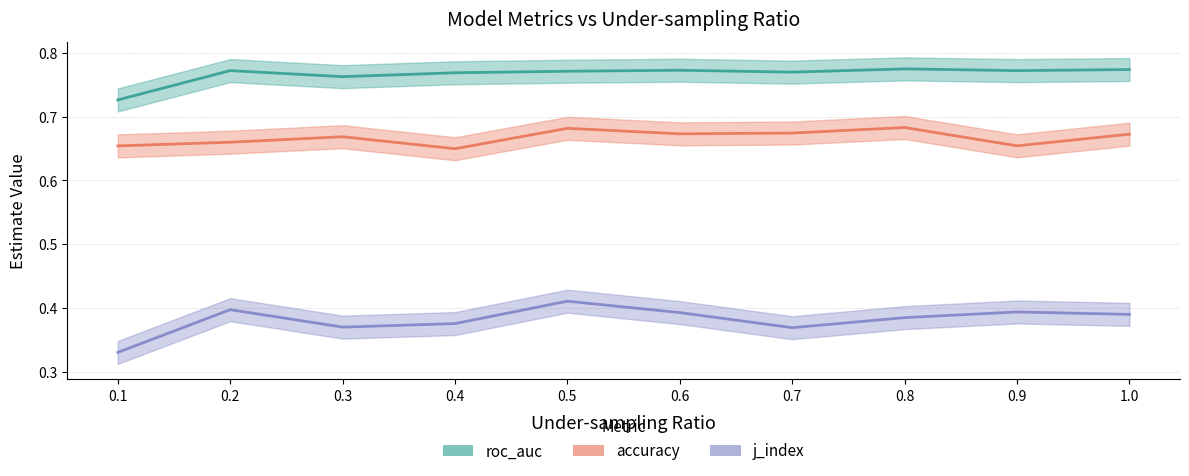

True or false: roc_auc and j_index cross at least once.

False